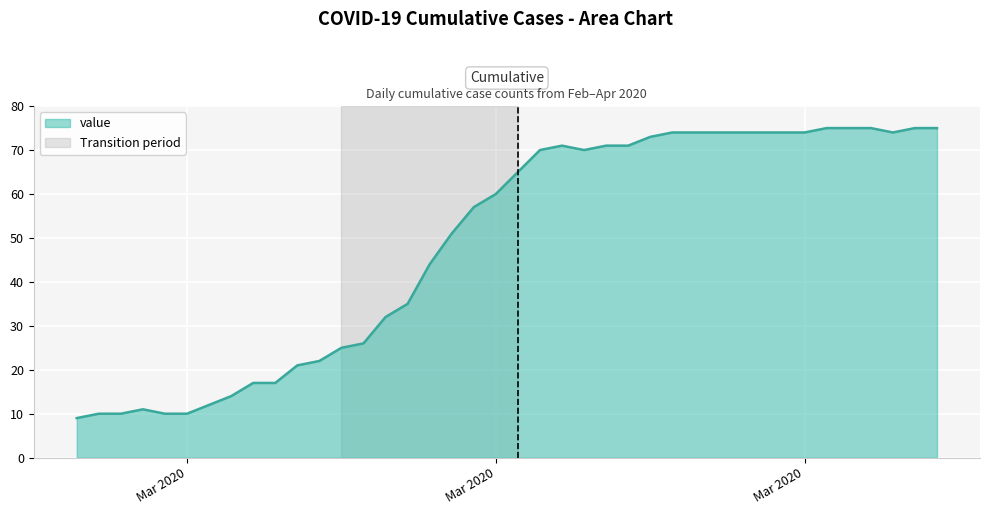

What is the smallest value displayed?

9